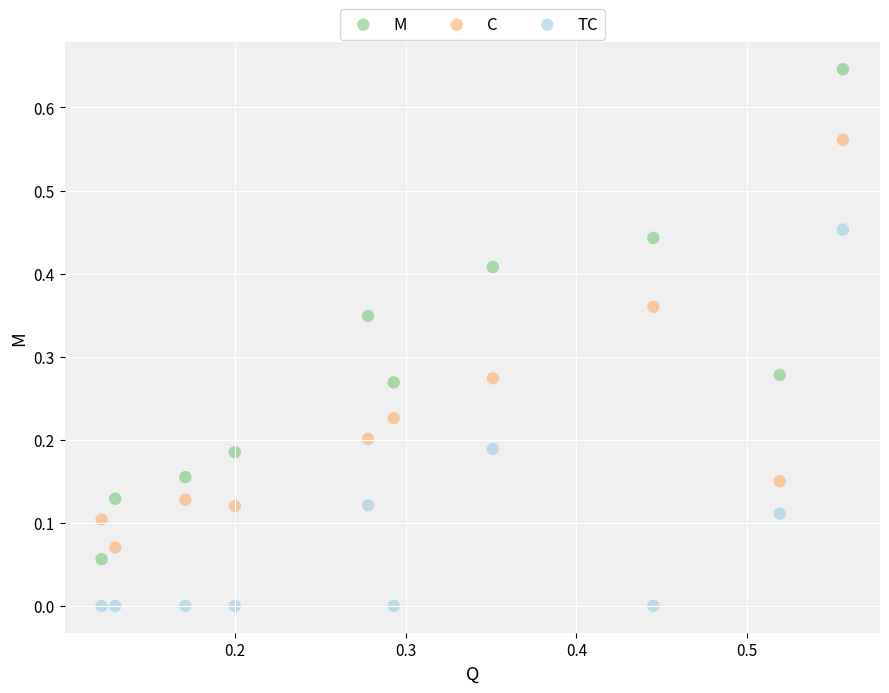

Which series contains the lowest Y value?

TC